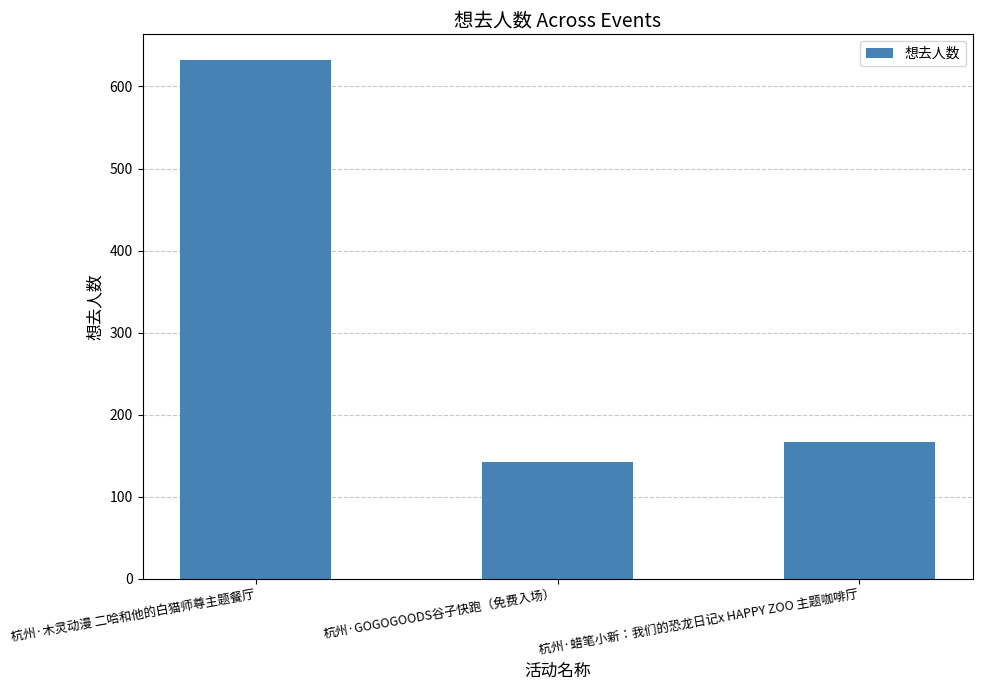

Reading right to left, what are all the values shown in this chart?

166	142	632